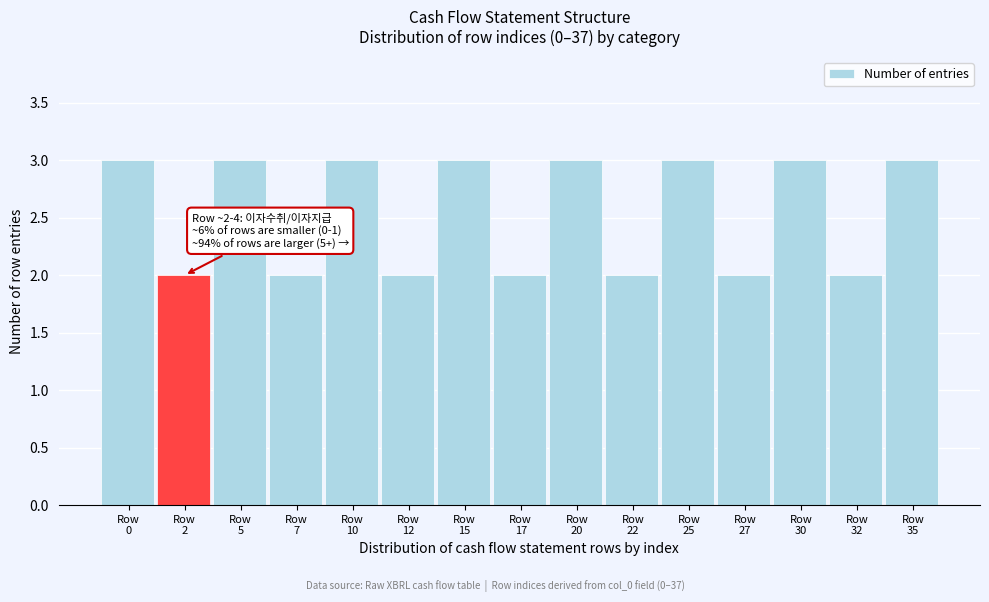

Reading right to left, what are all the values shown in this chart?

3	2	3	2	3	2	3	2	3	2	3	2	3	2	3